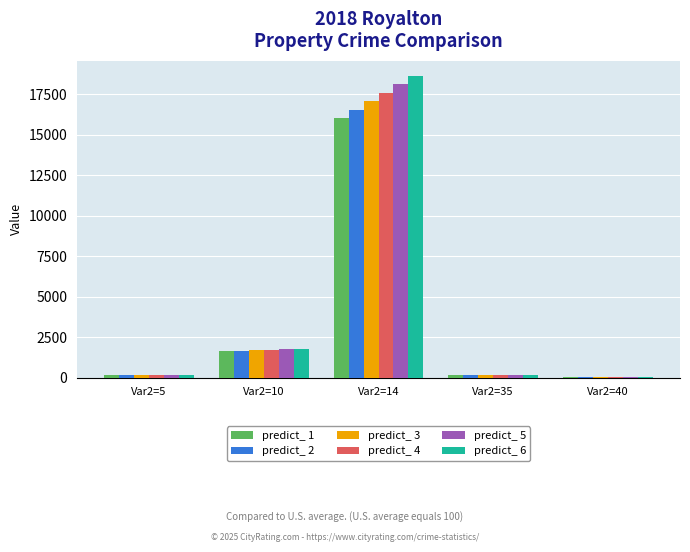

Is it true that predict_ 3 equals 1701.5 at Var2=10?

True